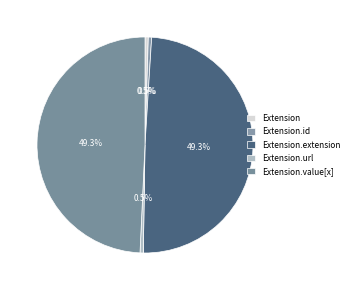

Which slice is the largest?

Extension.extension